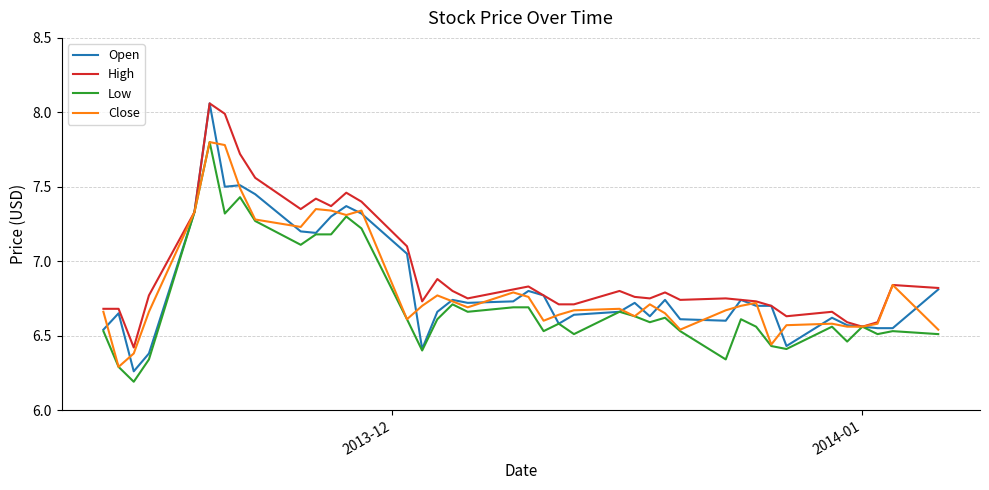

Which series has the largest total across all categories?

High